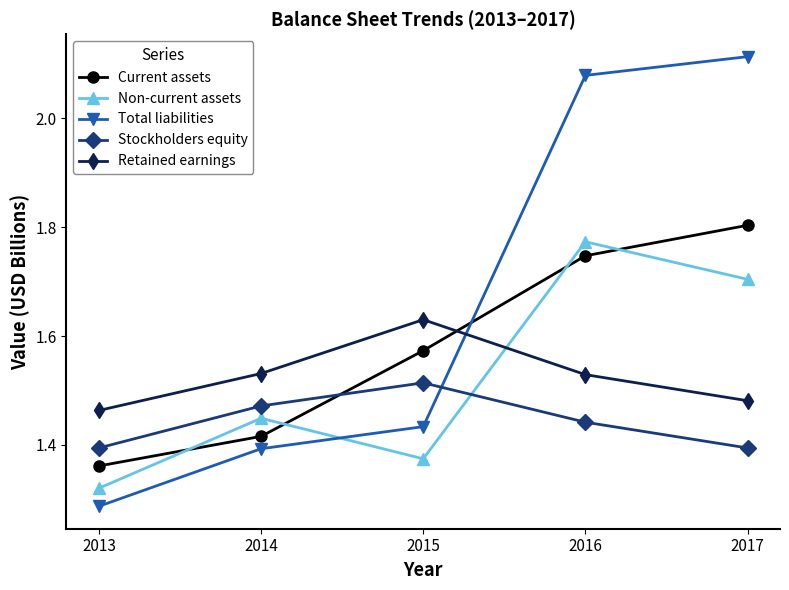

Count the Current assets values in the range 1 to 2.

5